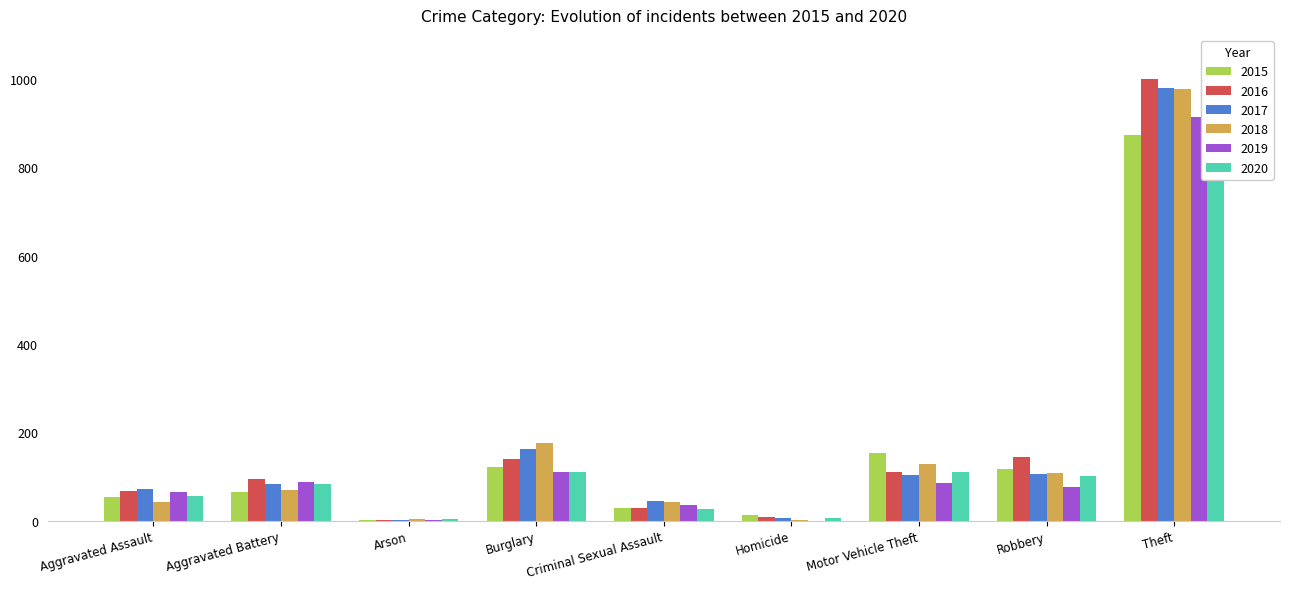

Between Criminal Sexual Assault and Homicide, which series saw the biggest shift?

2018